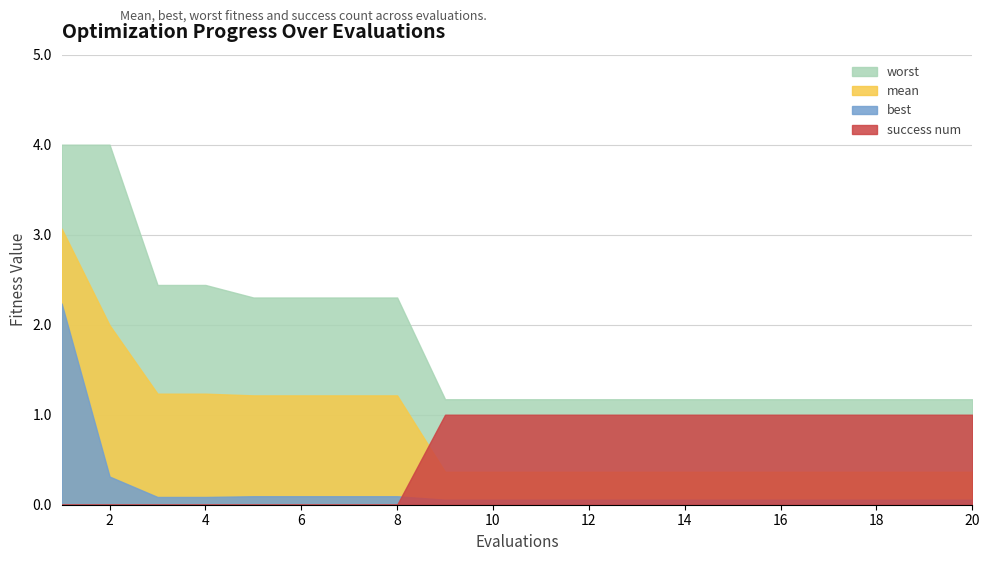

How many lines are shown in the chart?

4